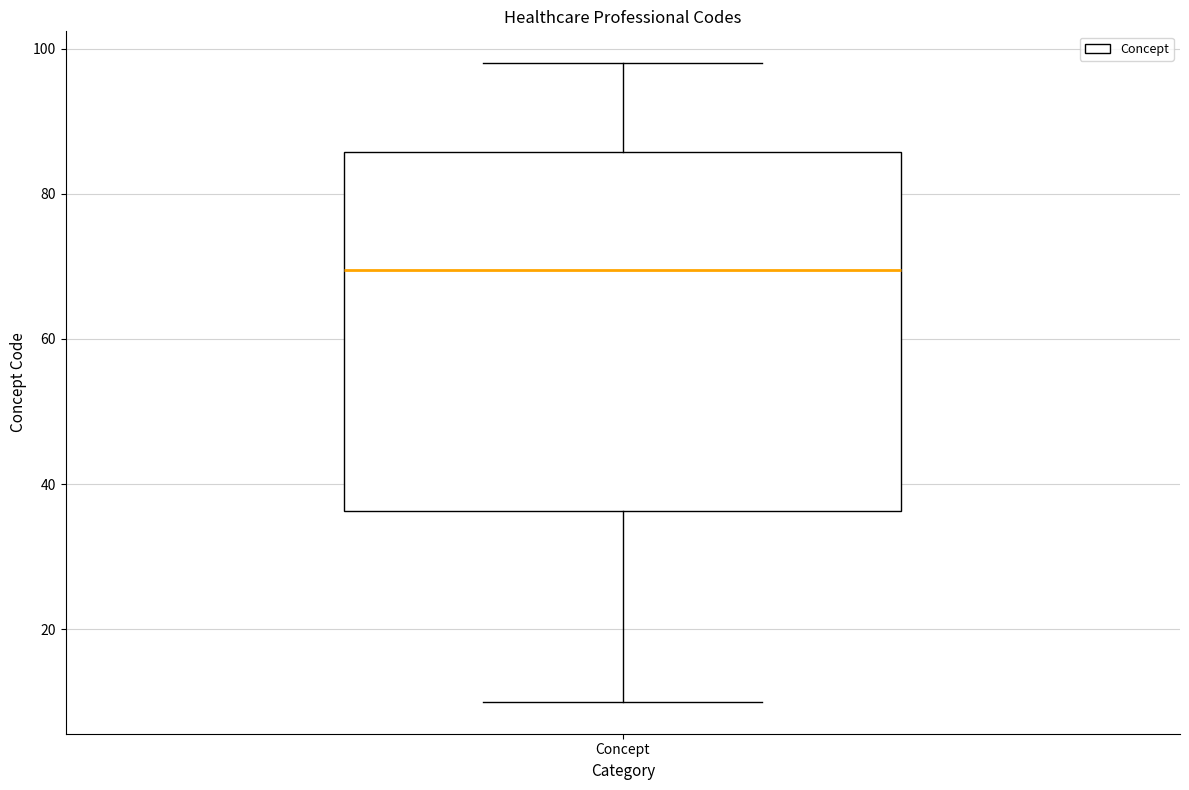

Read this box plot against the y-axis: the position of the median line, the range covered by the box, and the ends of both whiskers. The values are not printed on the chart, so give them approximately, as read against the axis.

median 70, box 36 to 86, whiskers 10 to 98